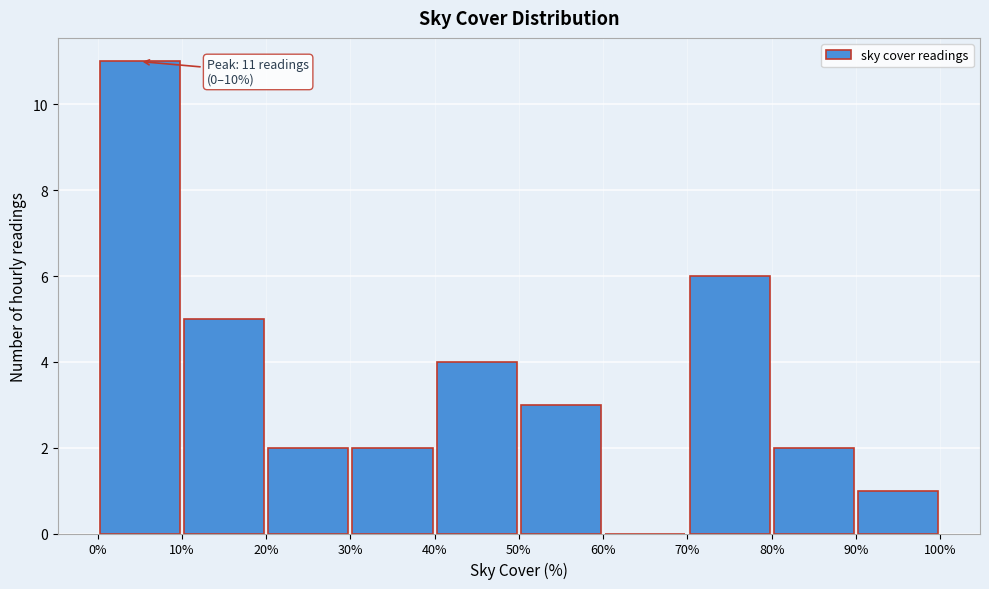

Which range on the x-axis has the tallest bar?

0% to 10%